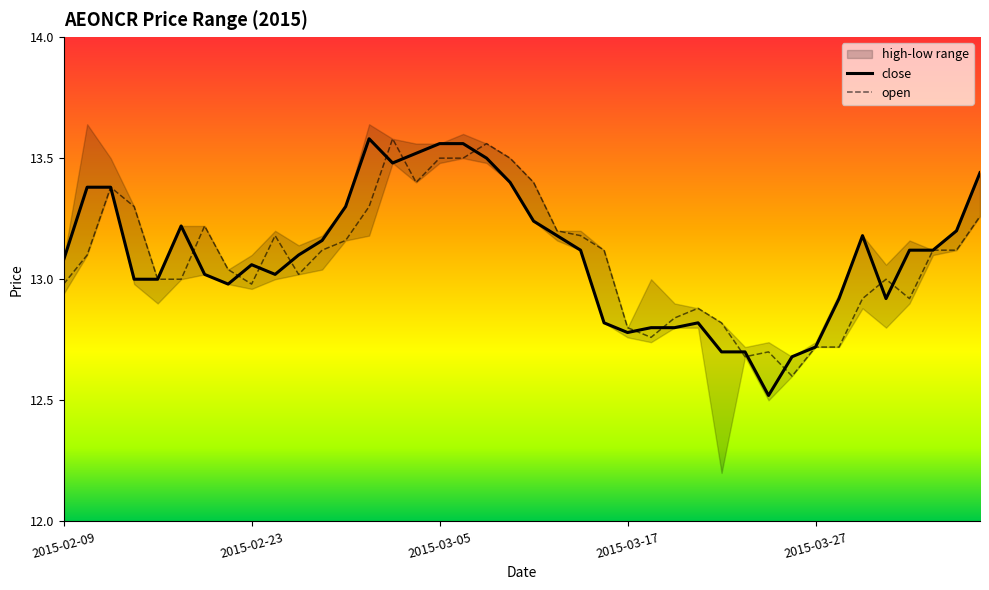

What position from the left is 2015-02-09?

1